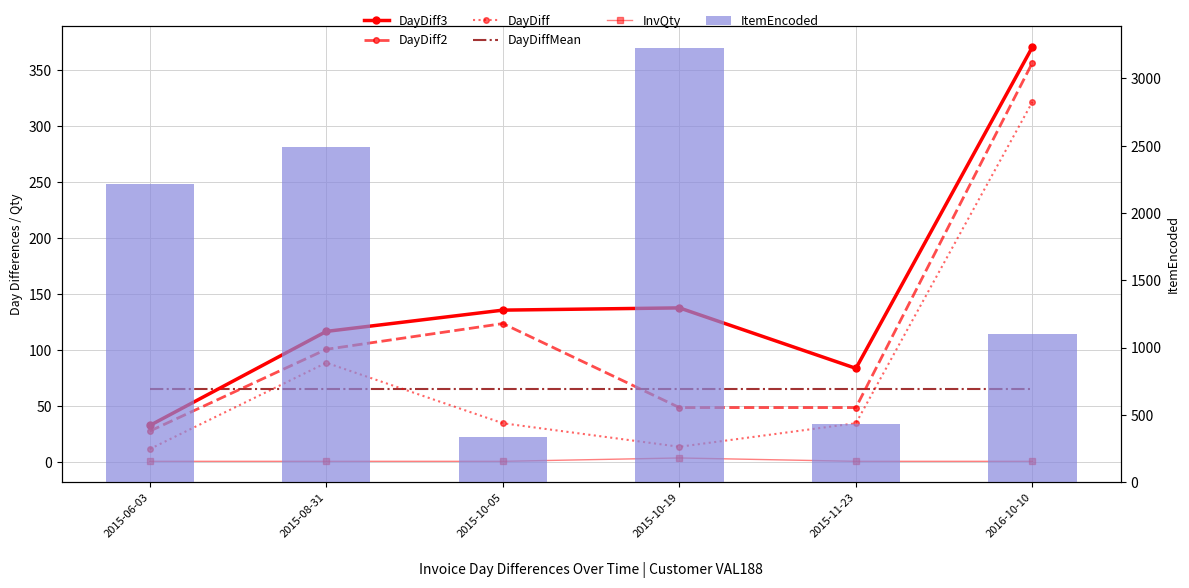

True or false: DayDiff3 has a value of 236 at 2015-10-19.

False